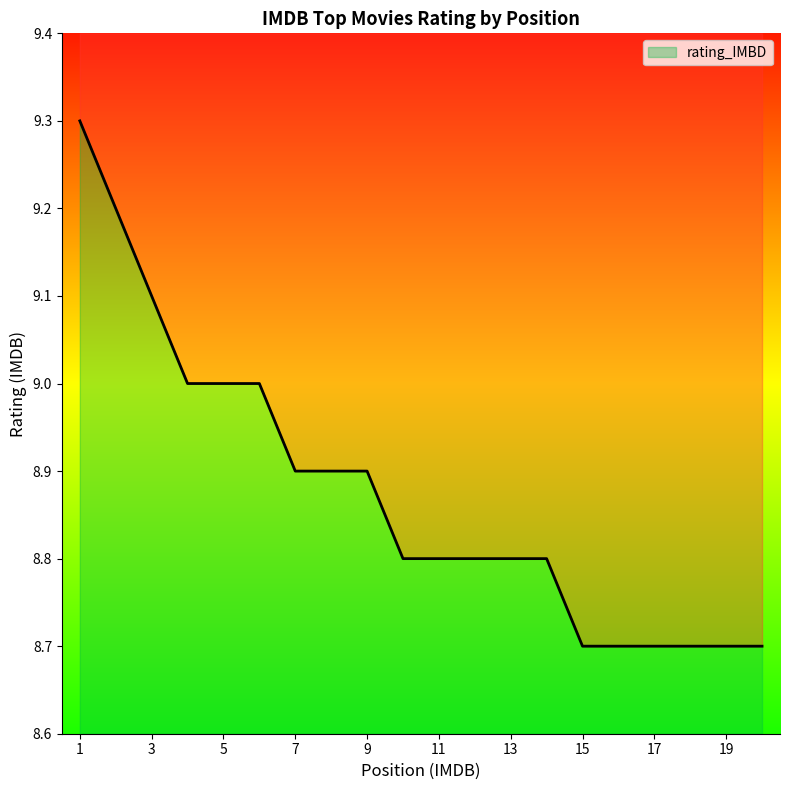

What is the sum of all values?

177.5